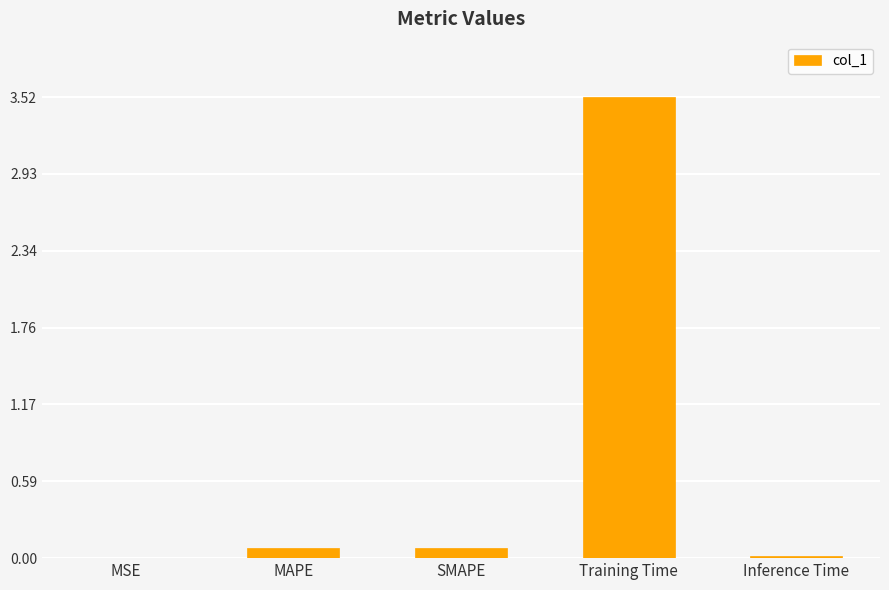

What is the sum of all values?

3.7